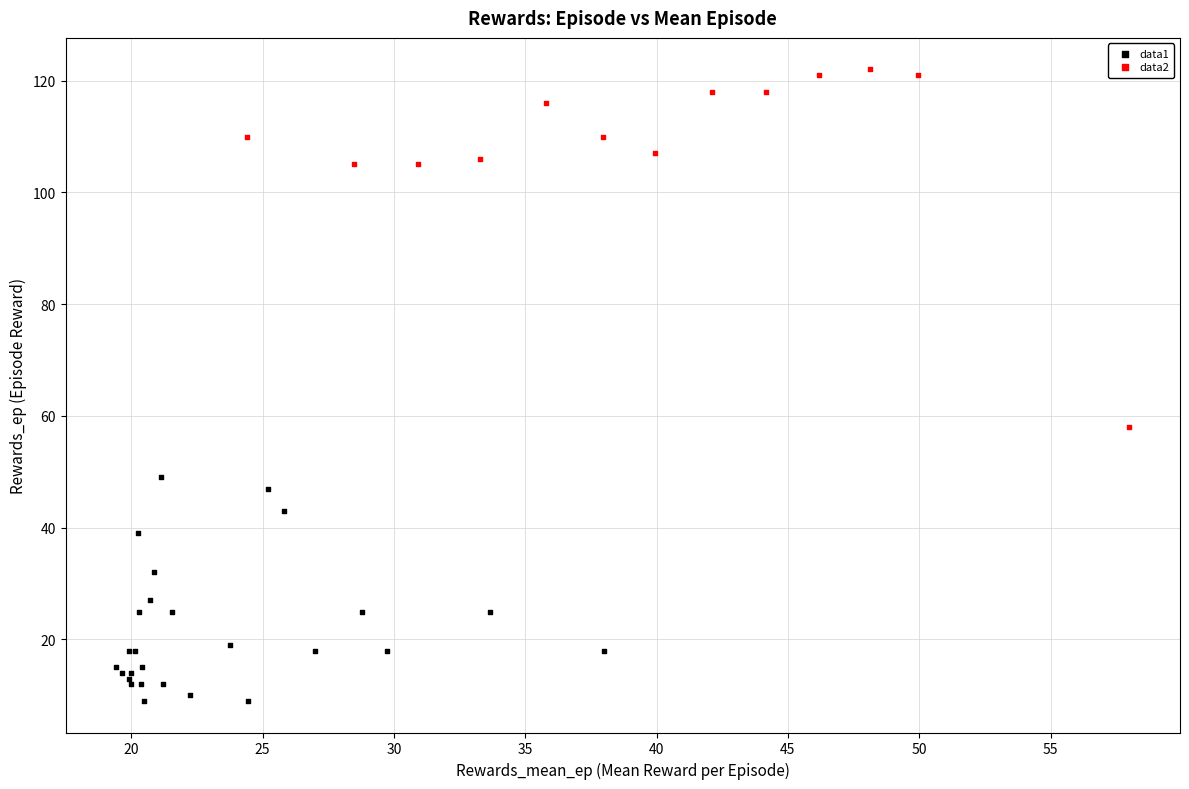

Which series has the widest spread of Y values?

data2